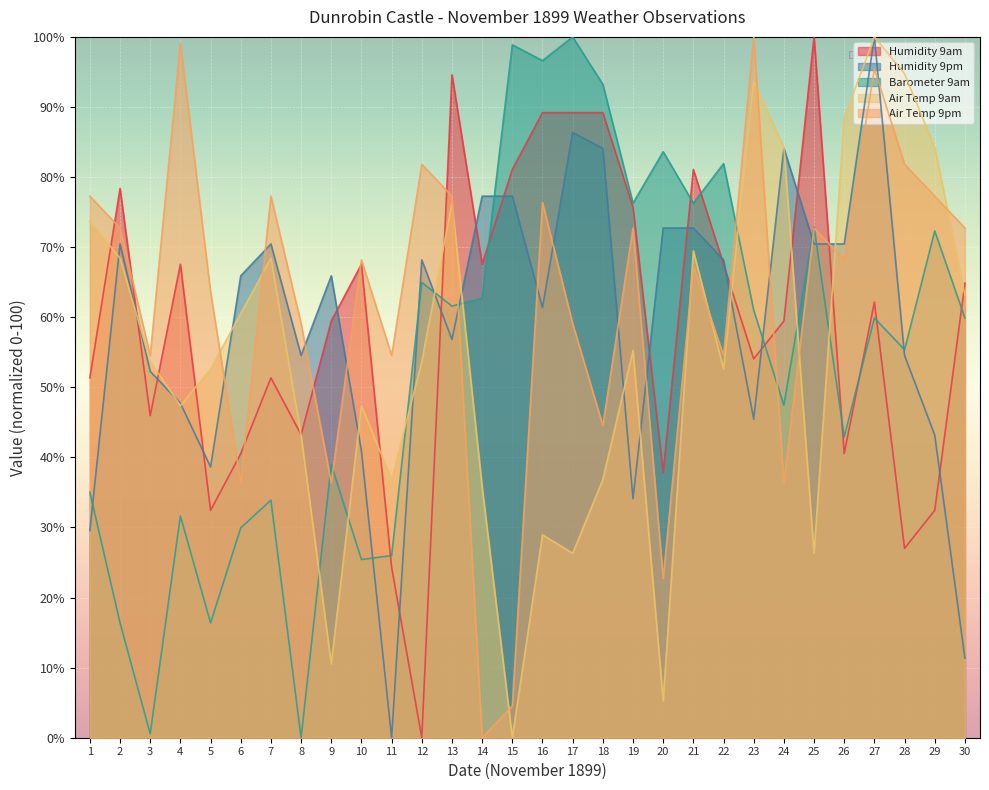

How many lines are shown in the chart?

5